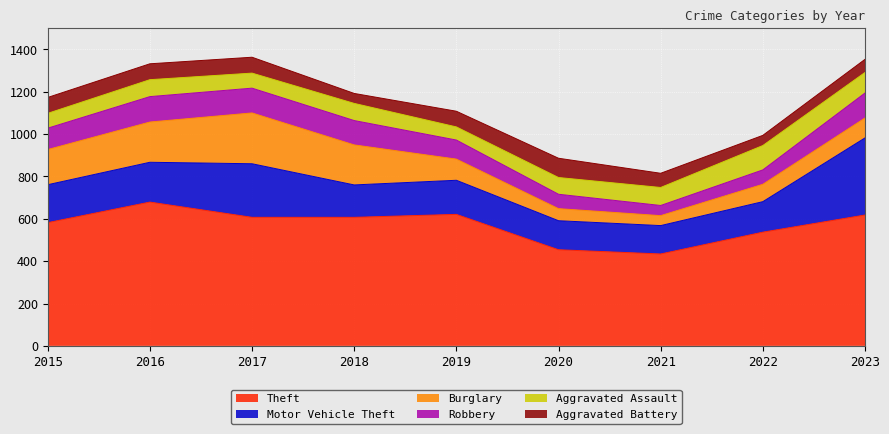

True or false: Theft and Burglary cross at least once.

False